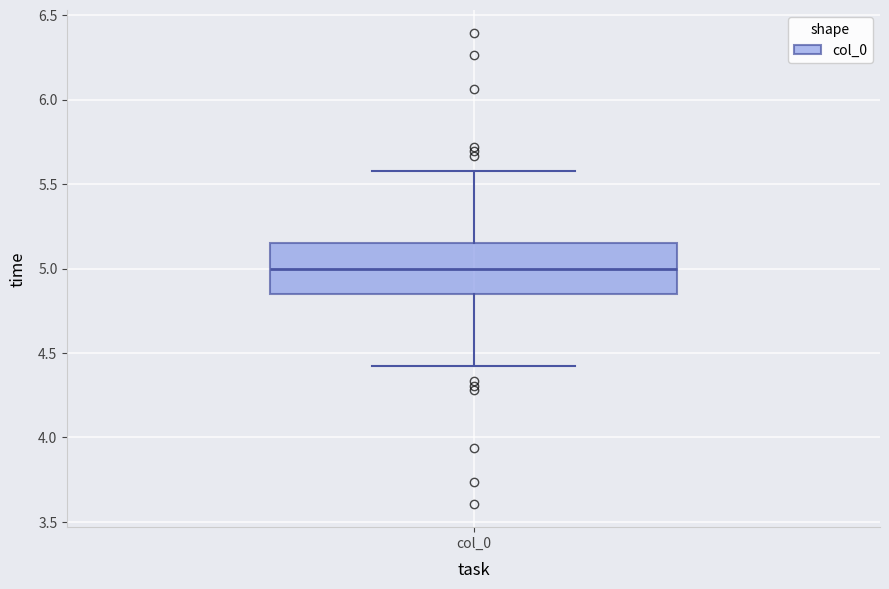

Read this box plot against the y-axis: the position of the median line, the range covered by the box, and the ends of both whiskers. The values are not printed on the chart, so give them approximately, as read against the axis.

median 5.00, box 4.85 to 5.15, whiskers 4.40 to 5.60